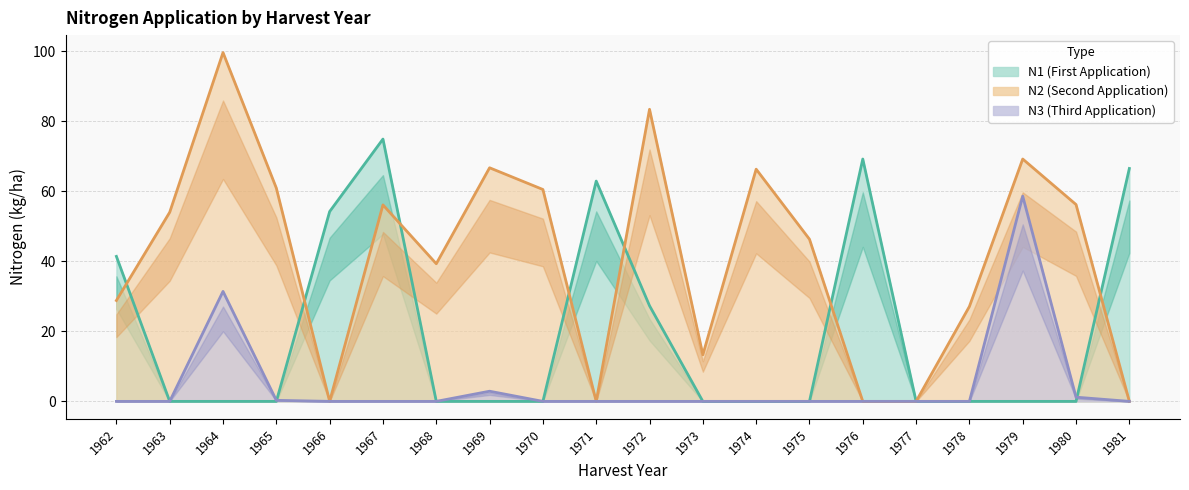

The value of N3 at 1976 is 31.3. True or false?

False